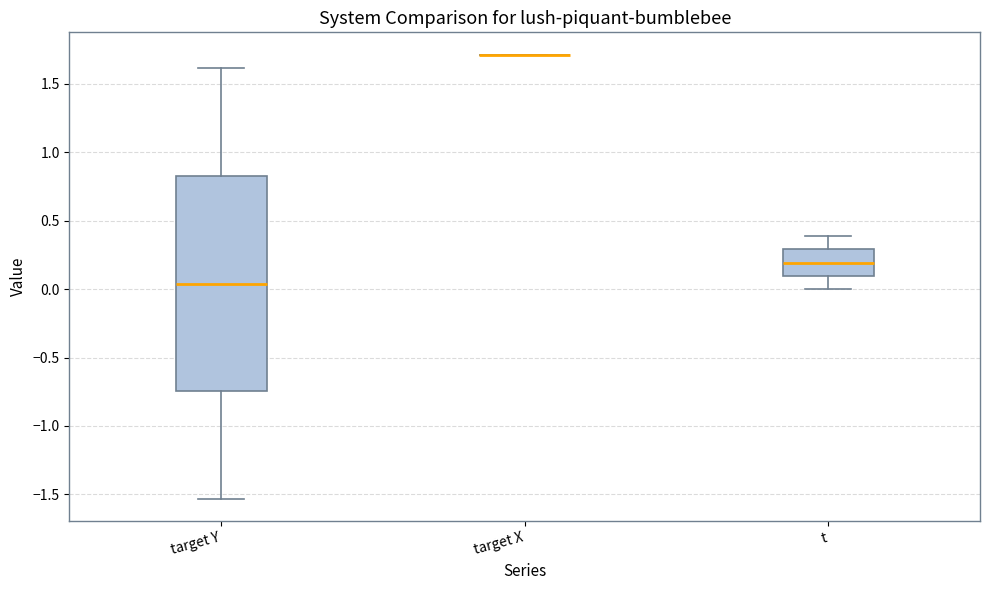

Where does the upper whisker of the box for target Y end on the y-axis? The values are not printed on the chart, so give them approximately, as read against the axis.

1.60